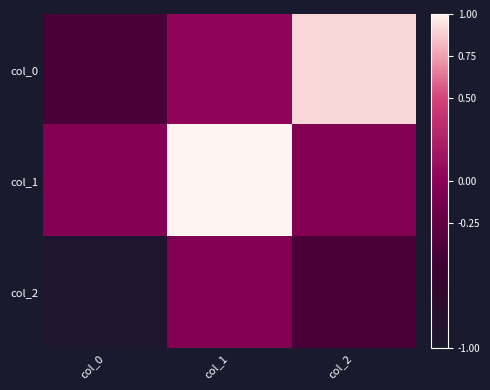

How many data points does each series have?

3